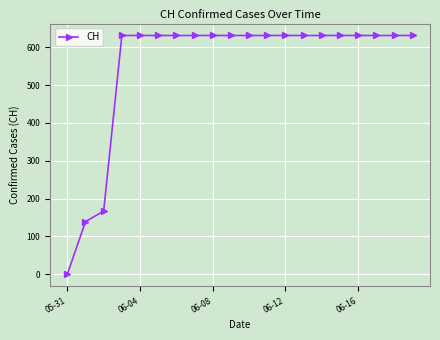

What is the greatest value displayed?

631